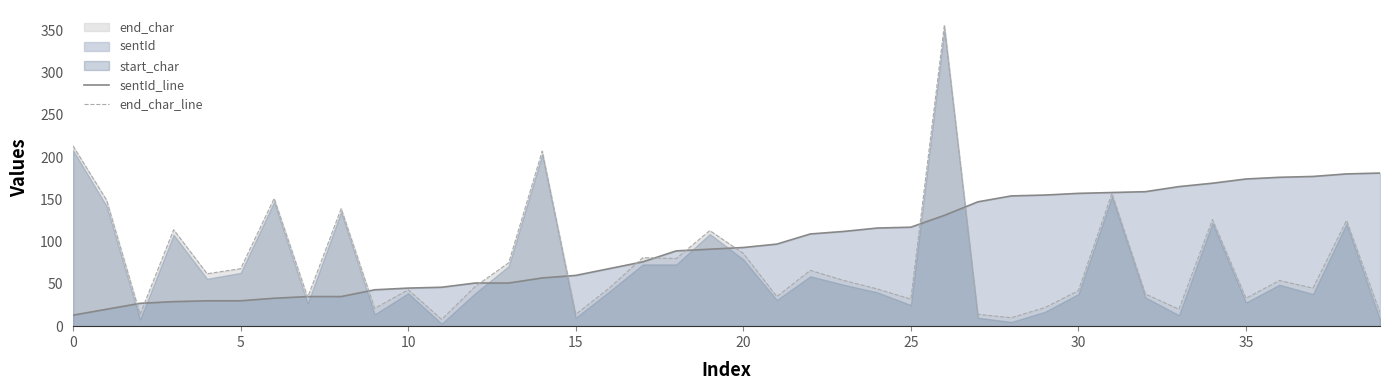

True or false: end_char_line has a value of 58 at 20.

False